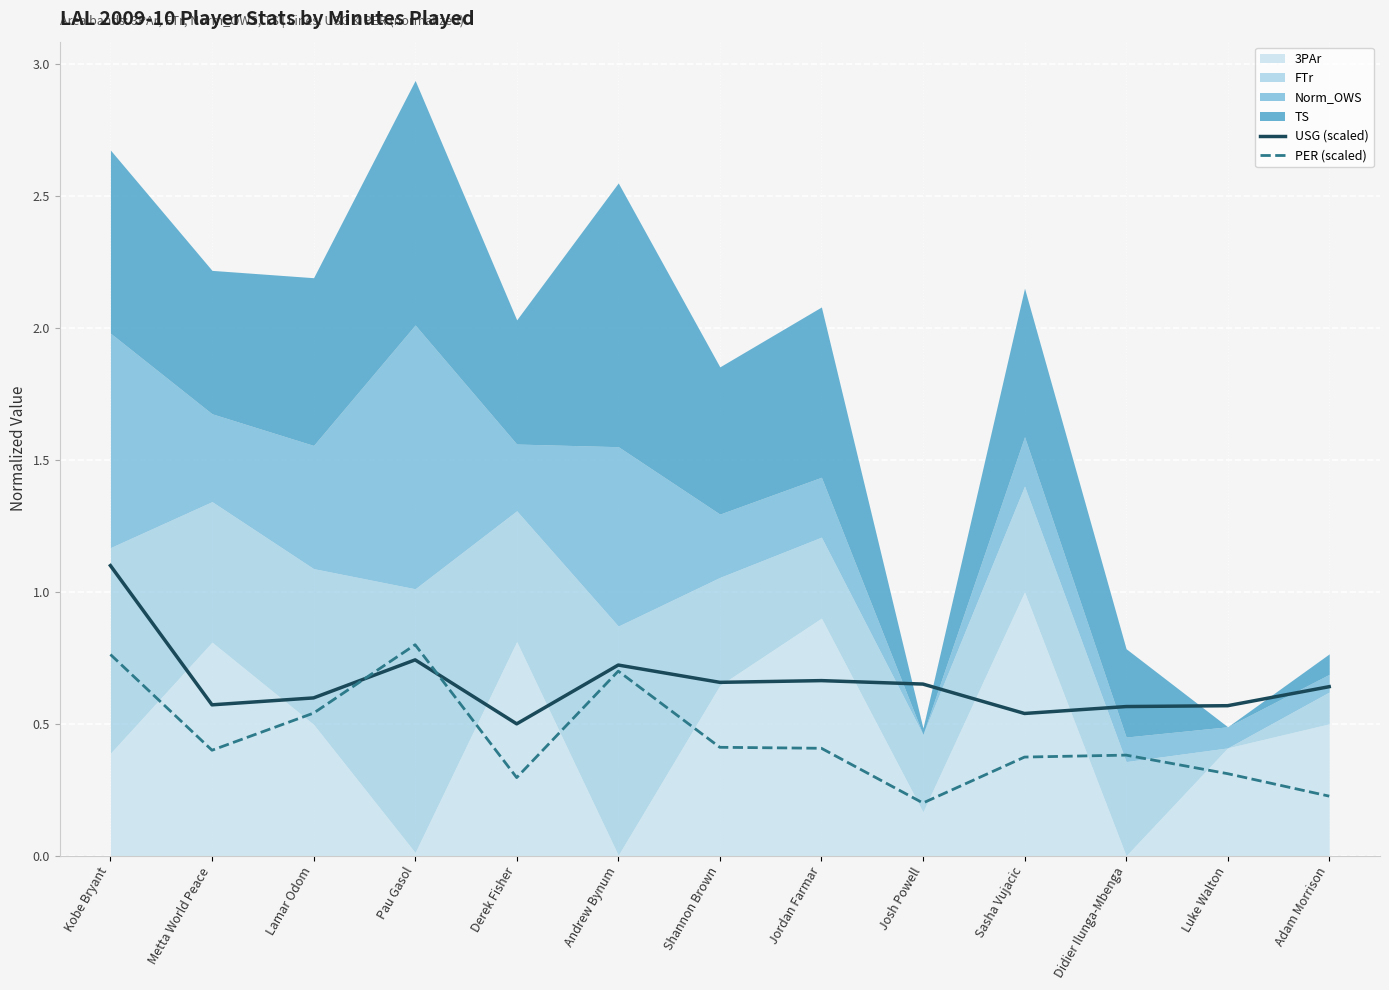

Where is the first local maximum for PER (scaled)?

Pau Gasol